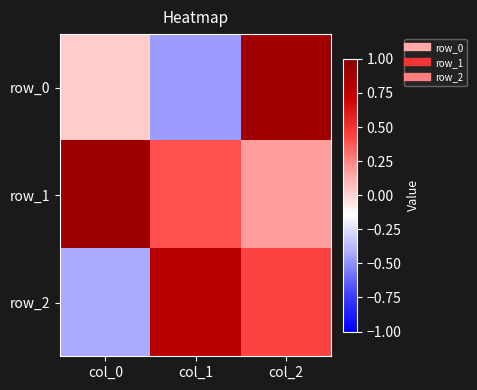

At which label does row_0 first exceed 0?

col_0